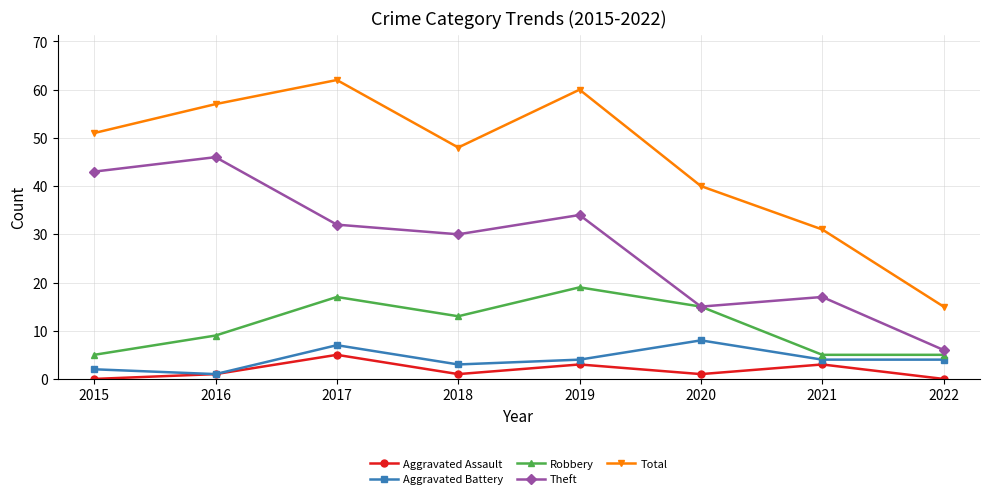

List the series in order of their peak value, highest first.

Total, Theft, Robbery, Aggravated Battery, Aggravated Assault